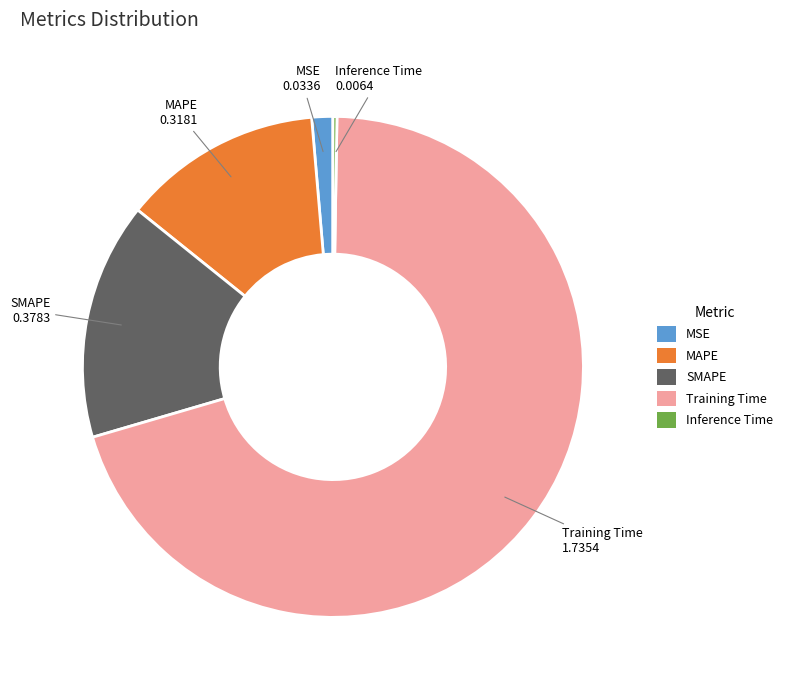

Which category accounts for the majority?

Training Time